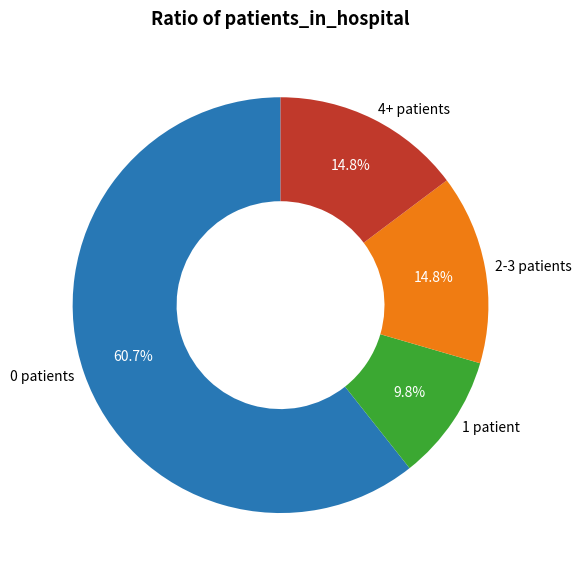

How many slices are in this pie chart?

4